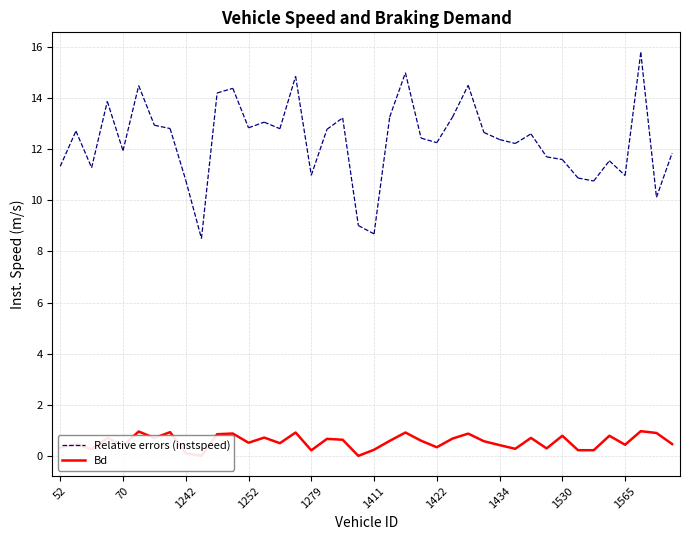

Which category has the lowest value across all series?

1408